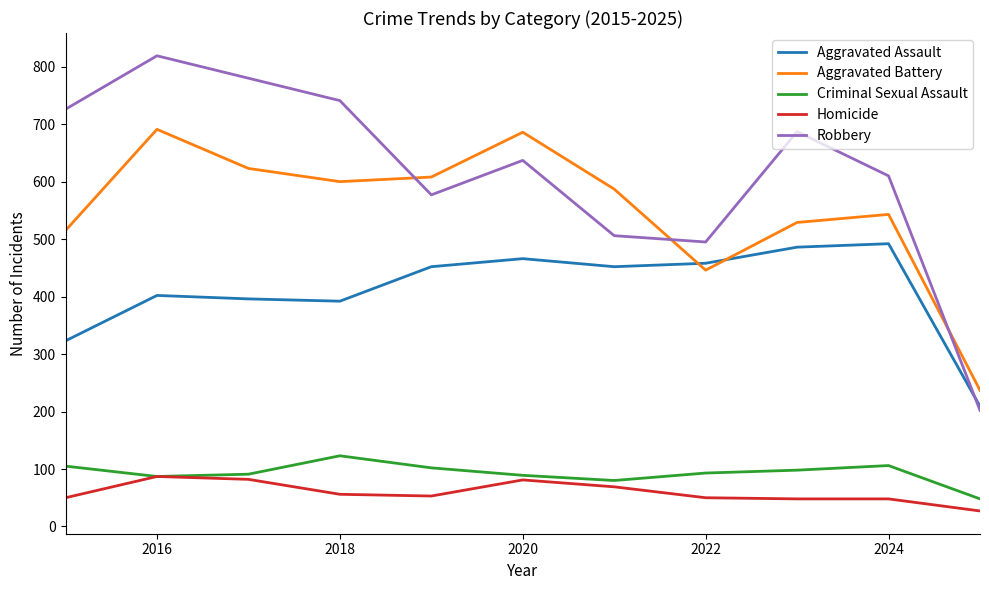

List the series in order of their peak value, lowest first.

Homicide, Criminal Sexual Assault, Aggravated Assault, Aggravated Battery, Robbery